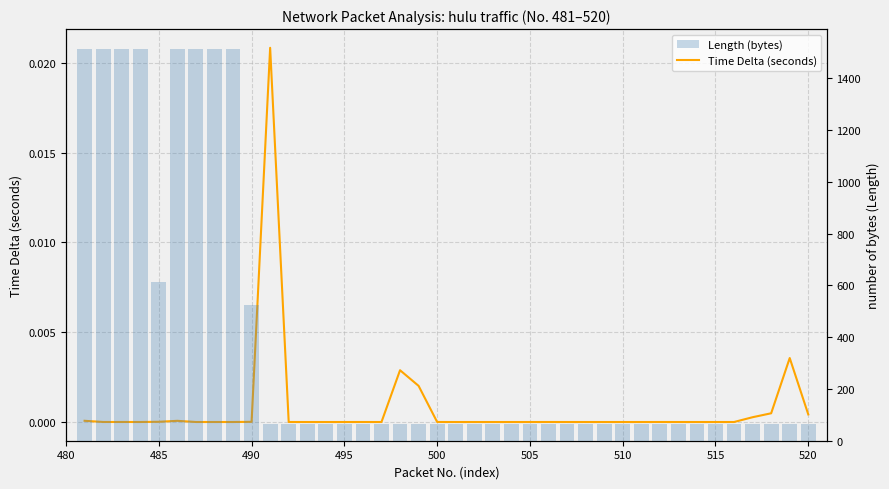

How many groups of bars are there?

40